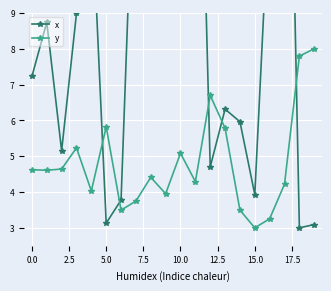

What is the sum of all y values?

96.2